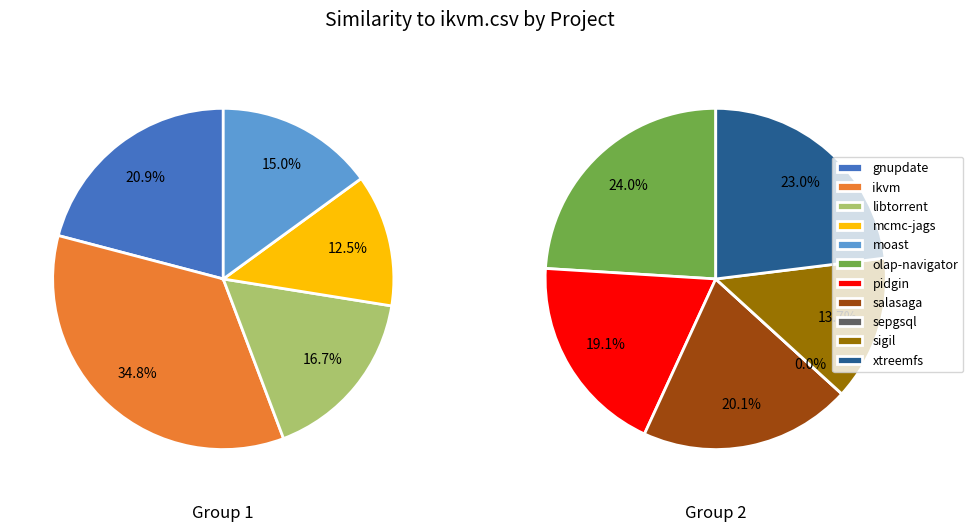

Is there a majority slice in this chart?

No